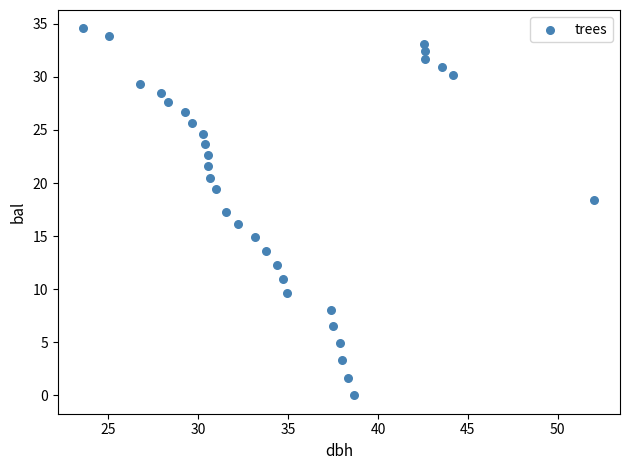

What is the range of Y values (max minus min)?

34.6